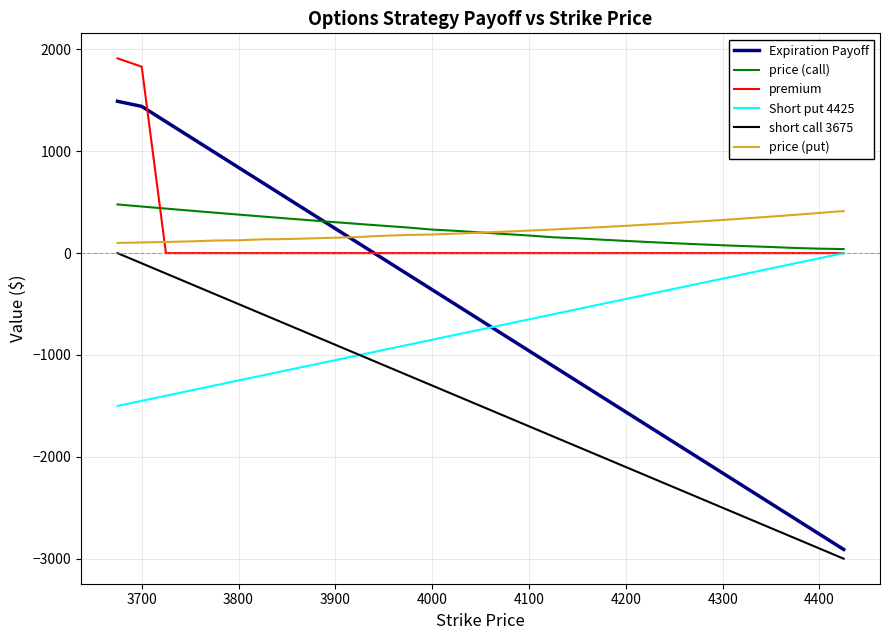

True or false: Expiration Payoff and price (put) intersect in this chart.

True